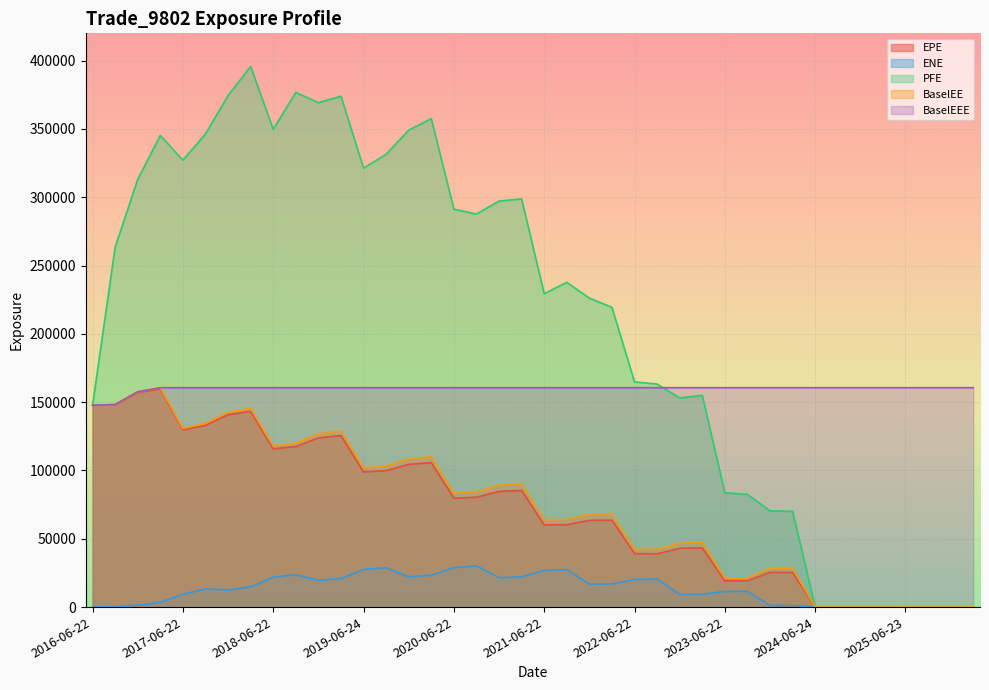

What is the value of the EPE point at the 32nd from the left?

25388.4